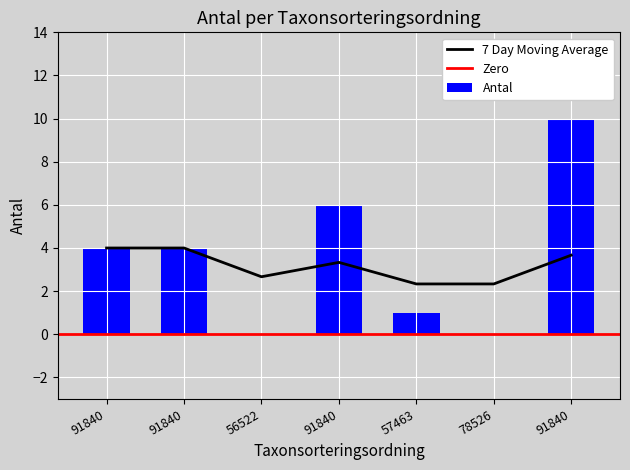

Where does the data first go above 4?

91840